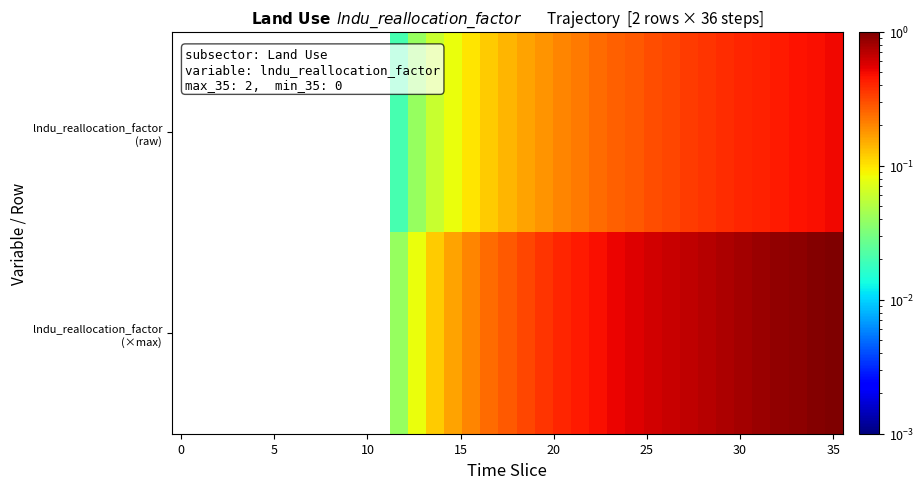

At how many categories does at least one series exceed 0?

25